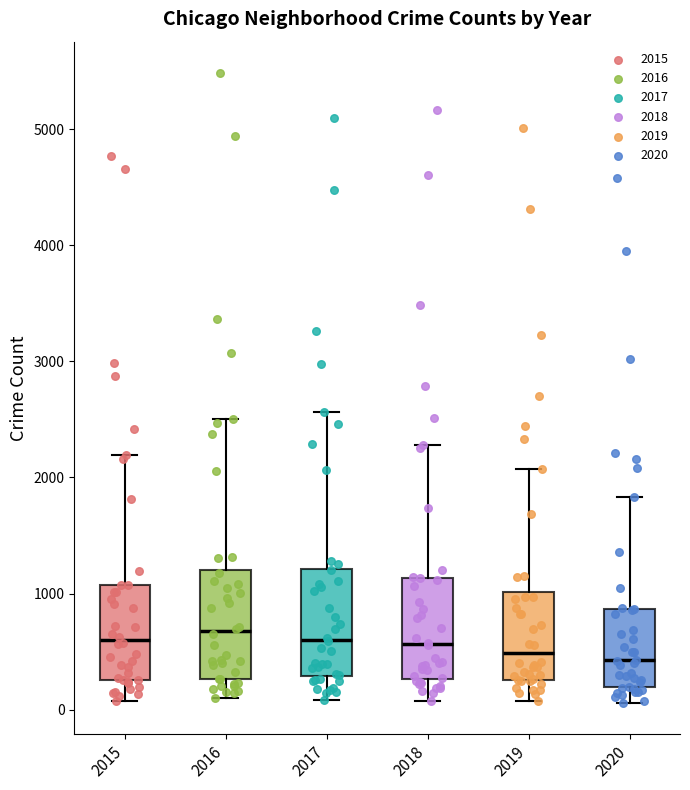

Where does the median line of the box at x = 2020 sit on the y-axis? The values are not printed on the chart, so give them approximately, as read against the axis.

400